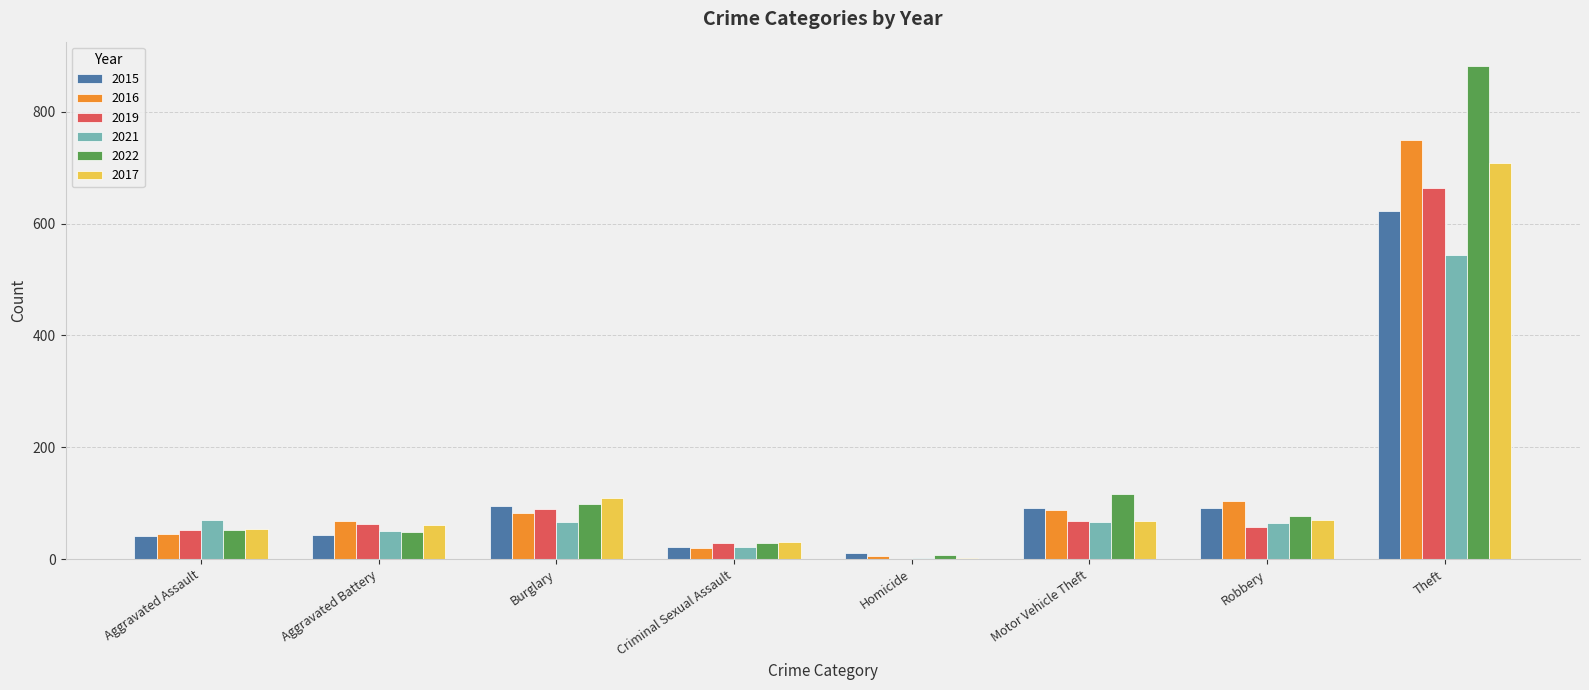

The 2021 series shows 543 at Theft. True or false?

True